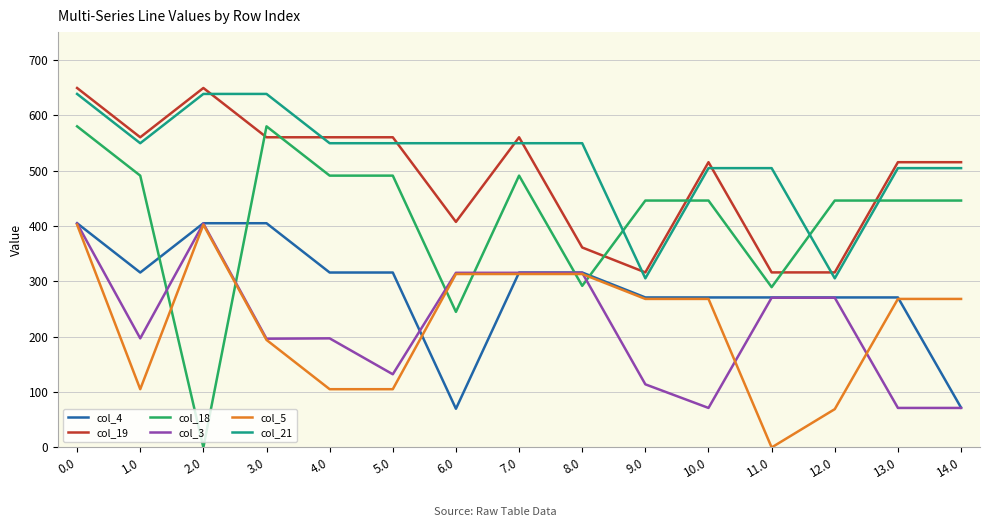

How many lines are shown in the chart?

6